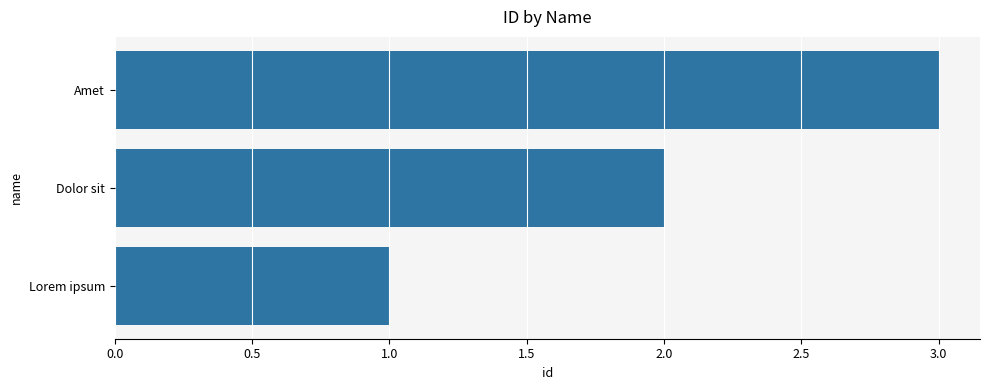

What is the sum of all values?

6